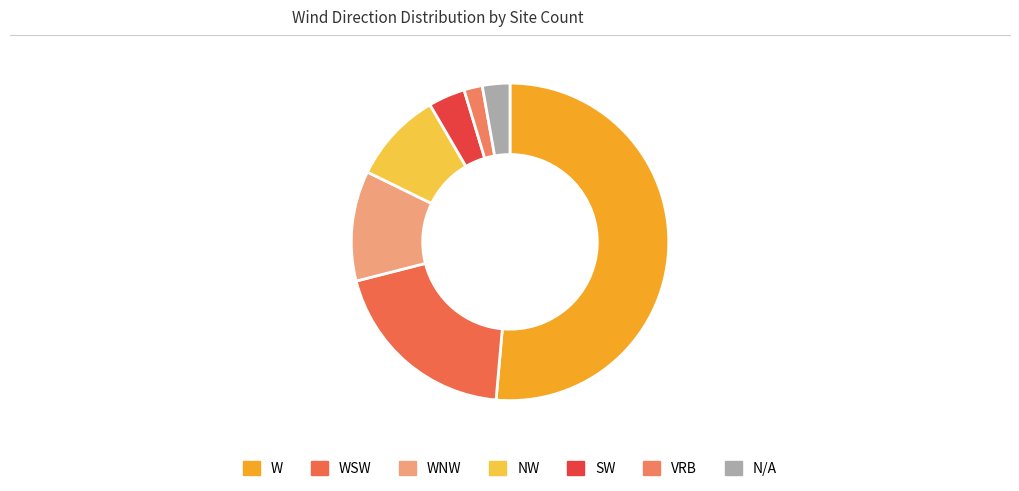

Count the number of slices in the pie.

7